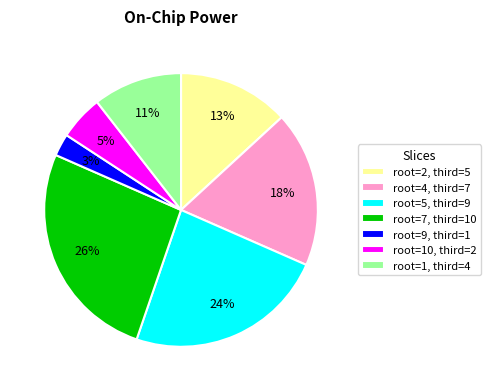

To the nearest percent, what is the average slice percentage?

14%